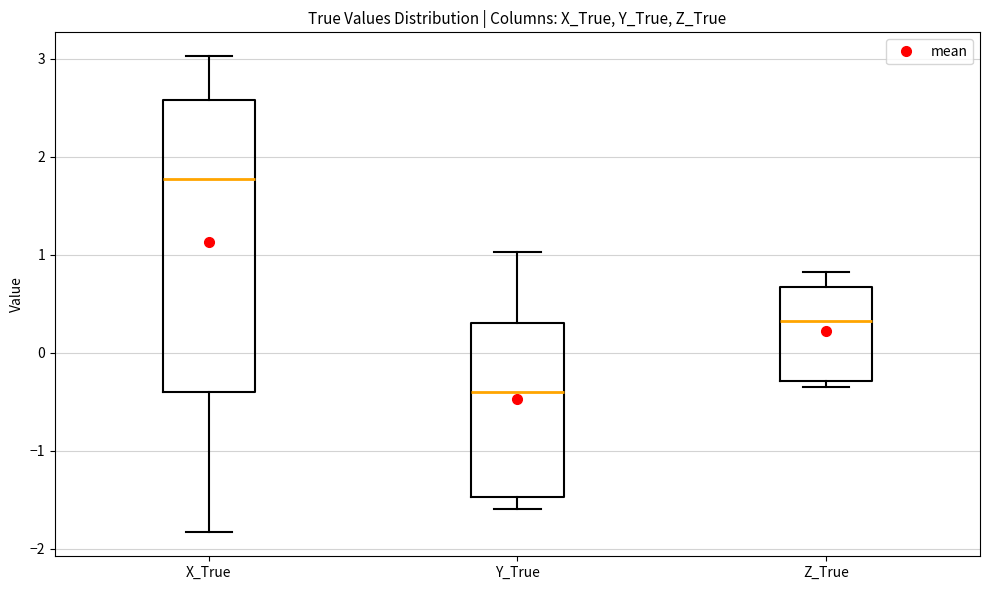

Reading left to right, transcribe this box plot: for each box, give where its median line is, the range the box spans, and where its two whiskers end, as read against the y-axis. The values are not printed on the chart, so give them approximately, as read against the axis.

X_True: median 1.8, box -0.4 to 2.6, whiskers -1.8 to 3.0
Y_True: median -0.4, box -1.5 to 0.3, whiskers -1.6 to 1.0
Z_True: median 0.3, box -0.3 to 0.7, whiskers -0.4 to 0.8